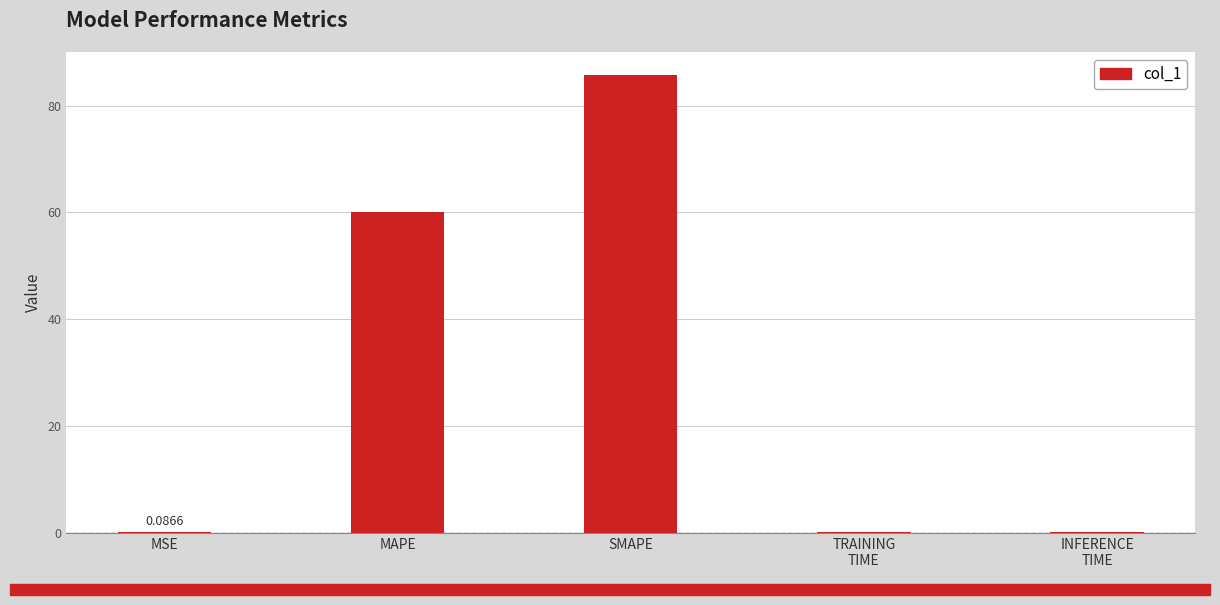

Reading left to right, list all the values displayed in this chart.

0.1	60.0	85.7	0.1	0.1